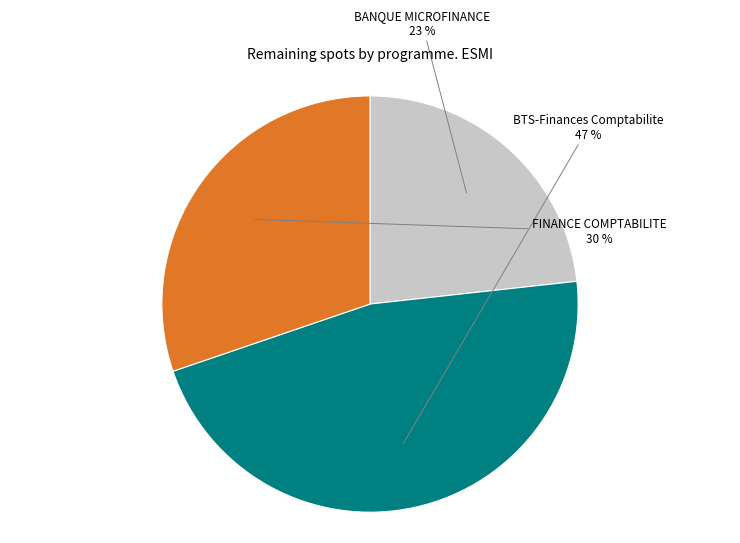

How many segments does this pie chart have?

3